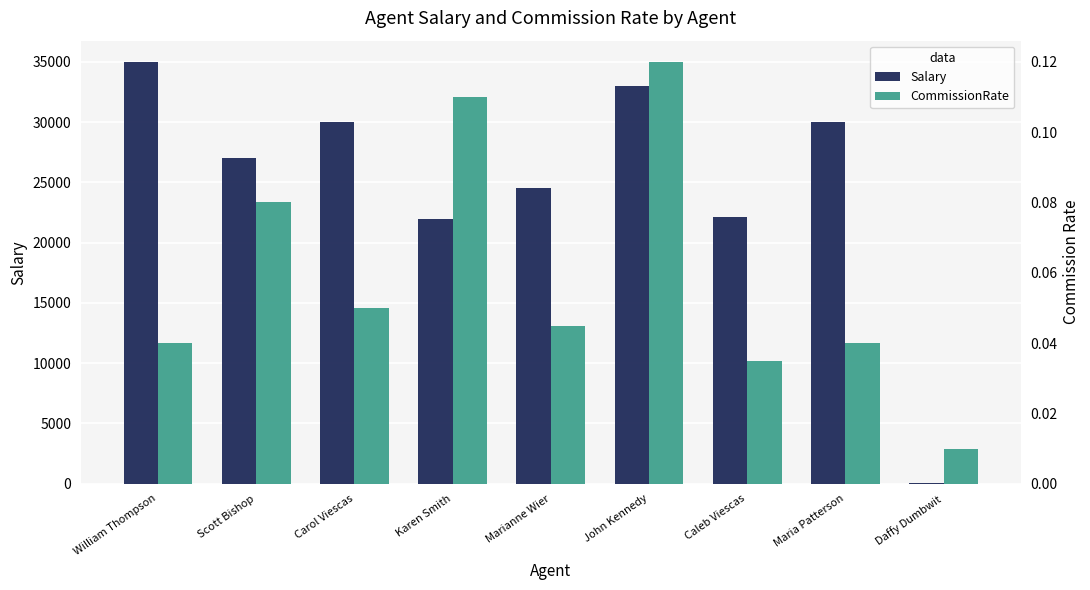

What is the label of the 9th bar from the right?

William Thompson